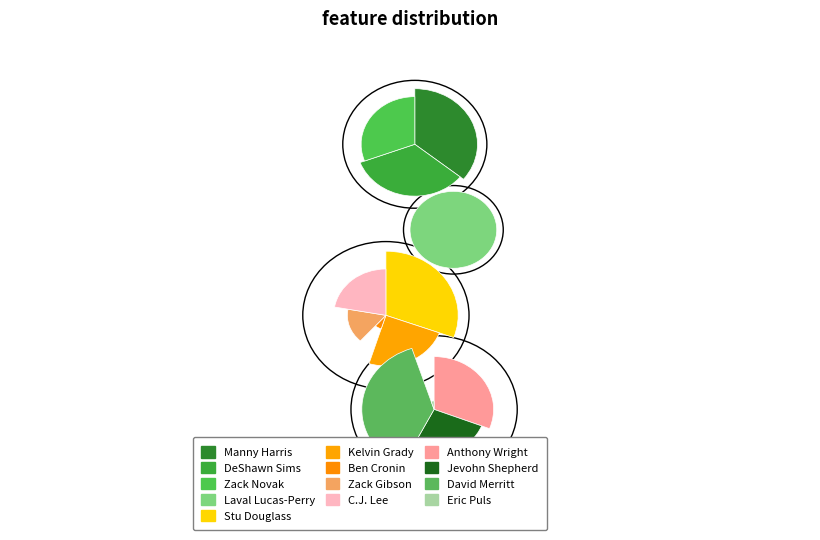

Count the number of slices in the pie.

13